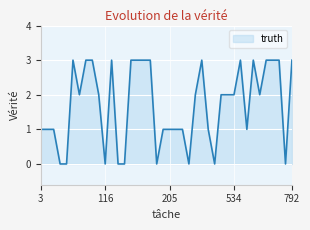

What is the greatest value displayed?

3